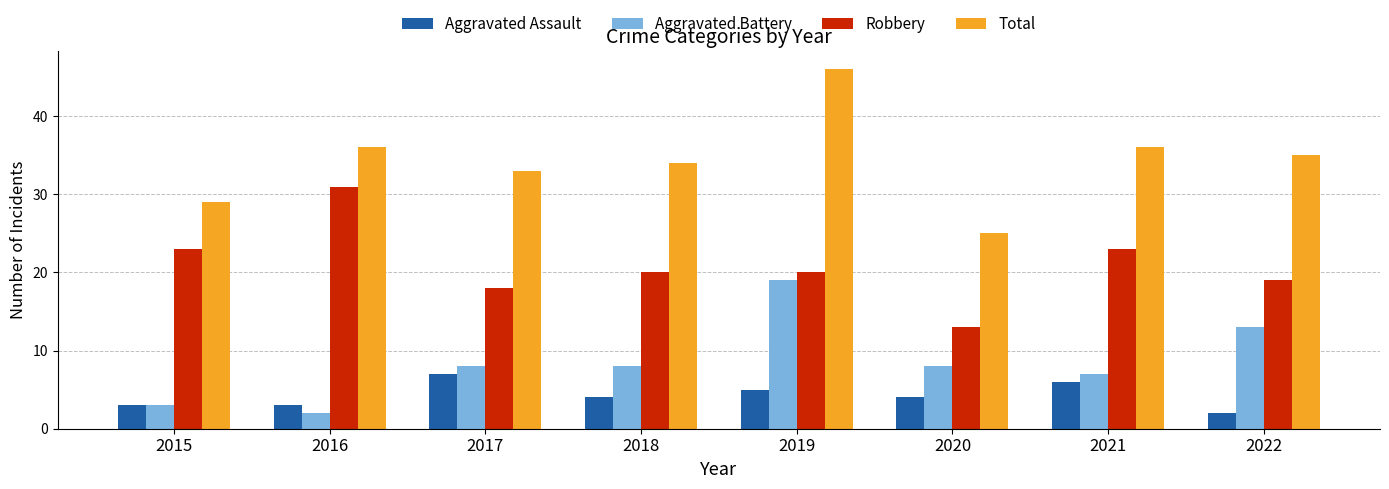

Between 2016 and 2019, which series saw the biggest shift?

Aggravated Battery